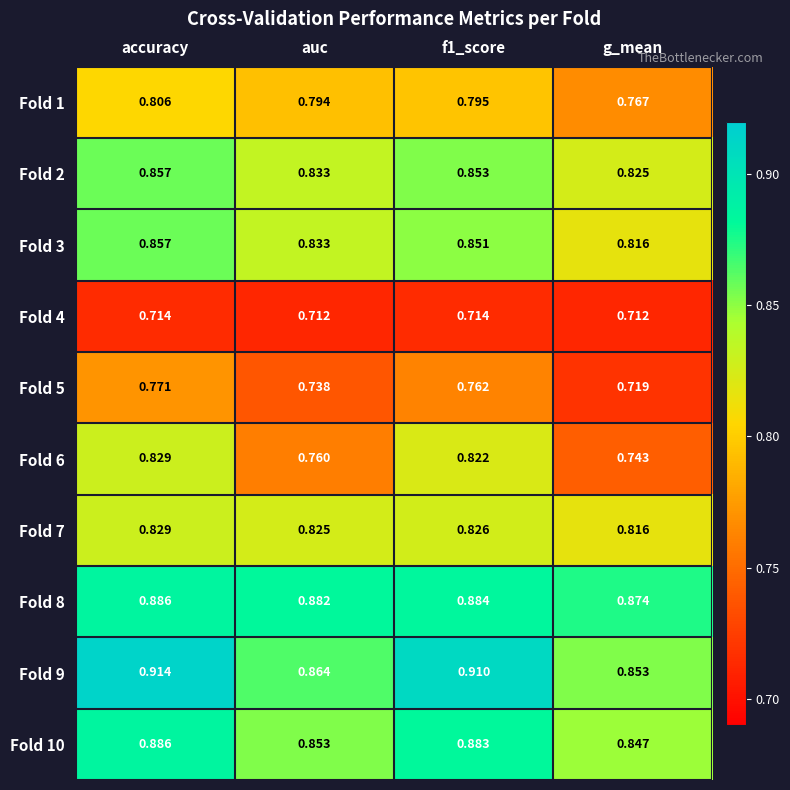

Which series changed the most between f1_score and g_mean?

Fold 6